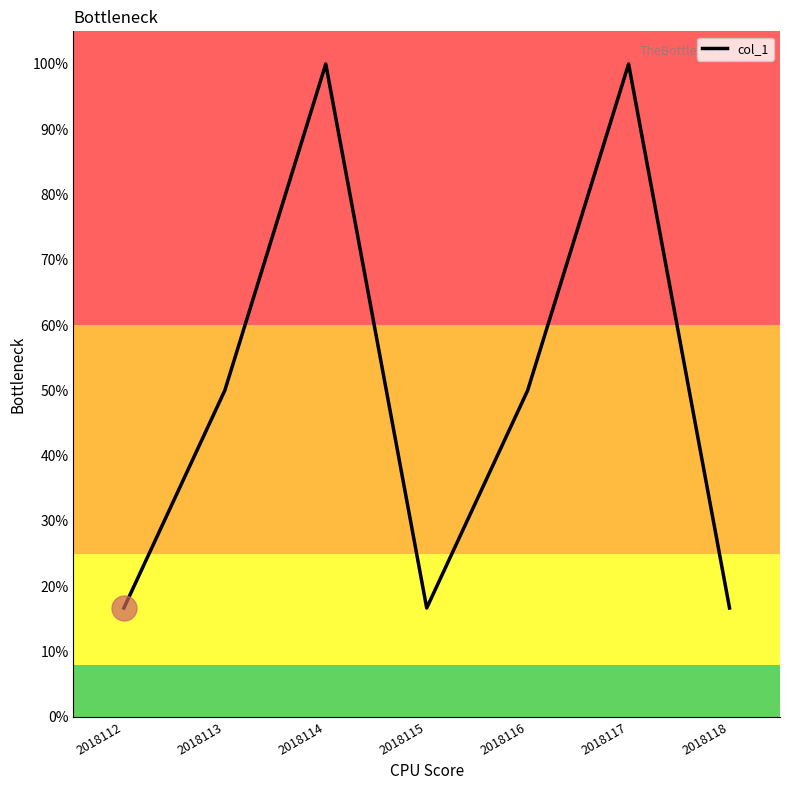

How many lines are shown in the chart?

1